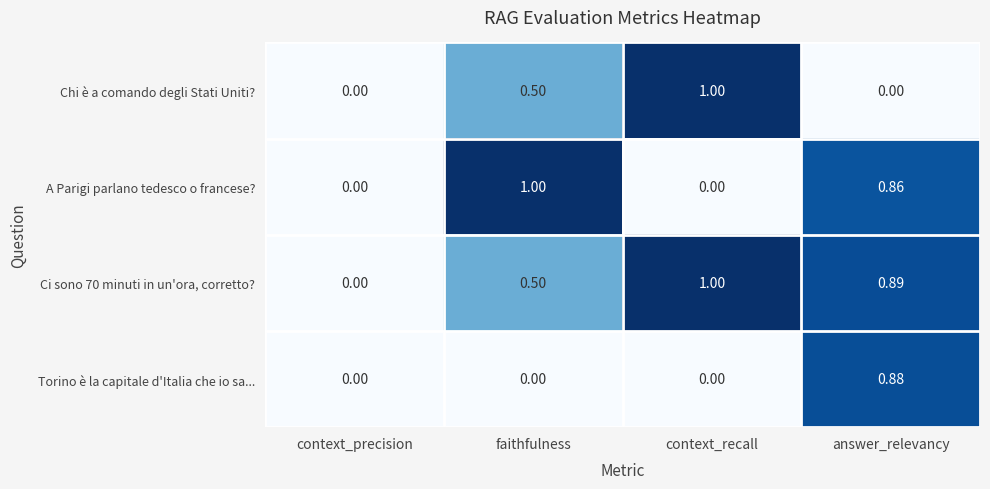

List the series in order of their overall mean, lowest first.

Torino è la capitale d'Italia che io sa..., Chi è a comando degli Stati Uniti?, A Parigi parlano tedesco o francese?, Ci sono 70 minuti in un'ora, corretto?